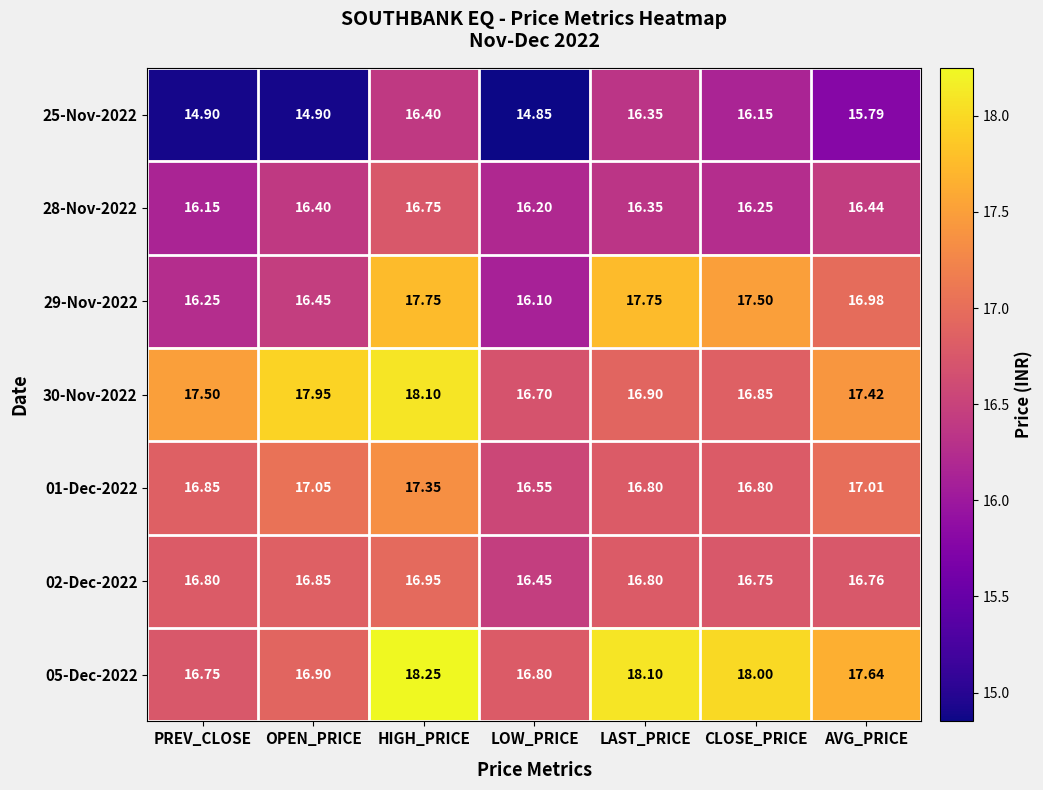

List the labels in order of 30-Nov-2022 value, smallest first.

LOW_PRICE, CLOSE_PRICE, LAST_PRICE, AVG_PRICE, PREV_CLOSE, OPEN_PRICE, HIGH_PRICE